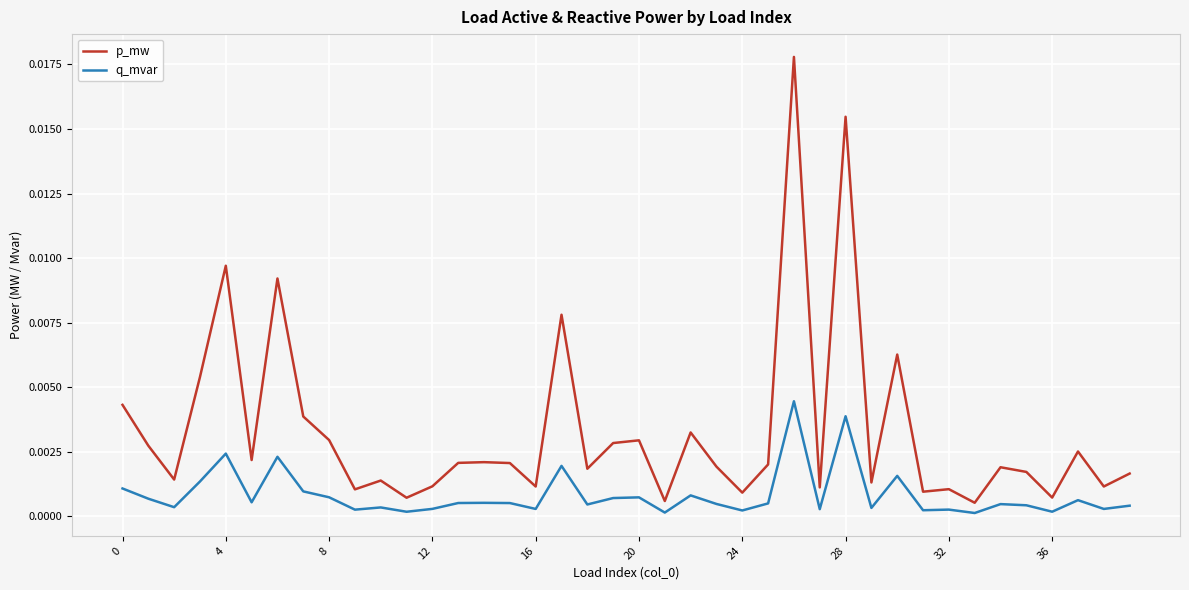

True or false: p_mw and q_mvar cross at least once.

False